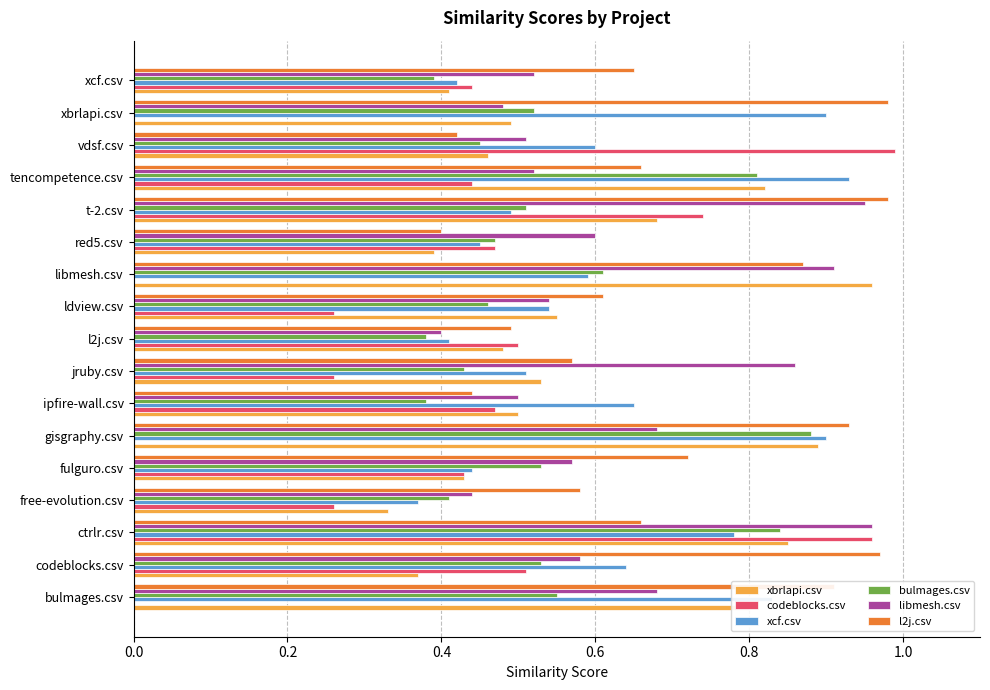

The value of bulmages.csv at t-2.csv is 0.9. True or false?

False